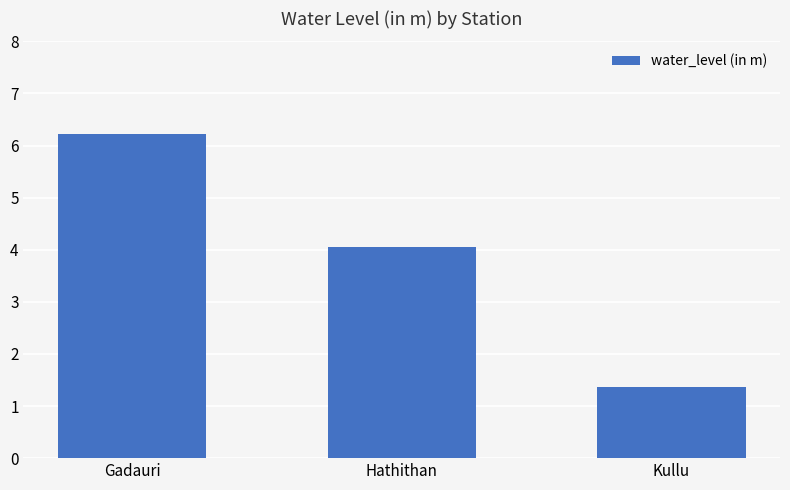

Rank the categories by value from lowest to highest.

Kullu, Hathithan, Gadauri